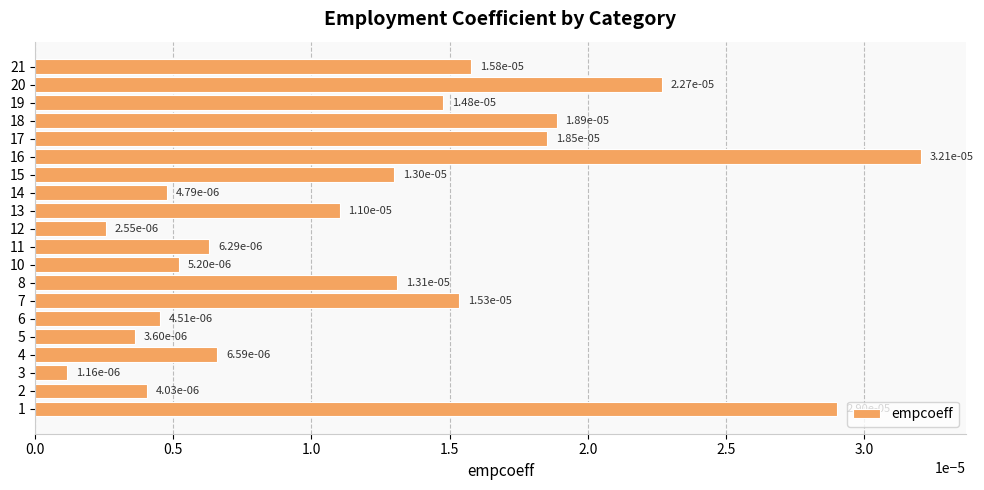

Which label corresponds to the smallest value in the chart?

3